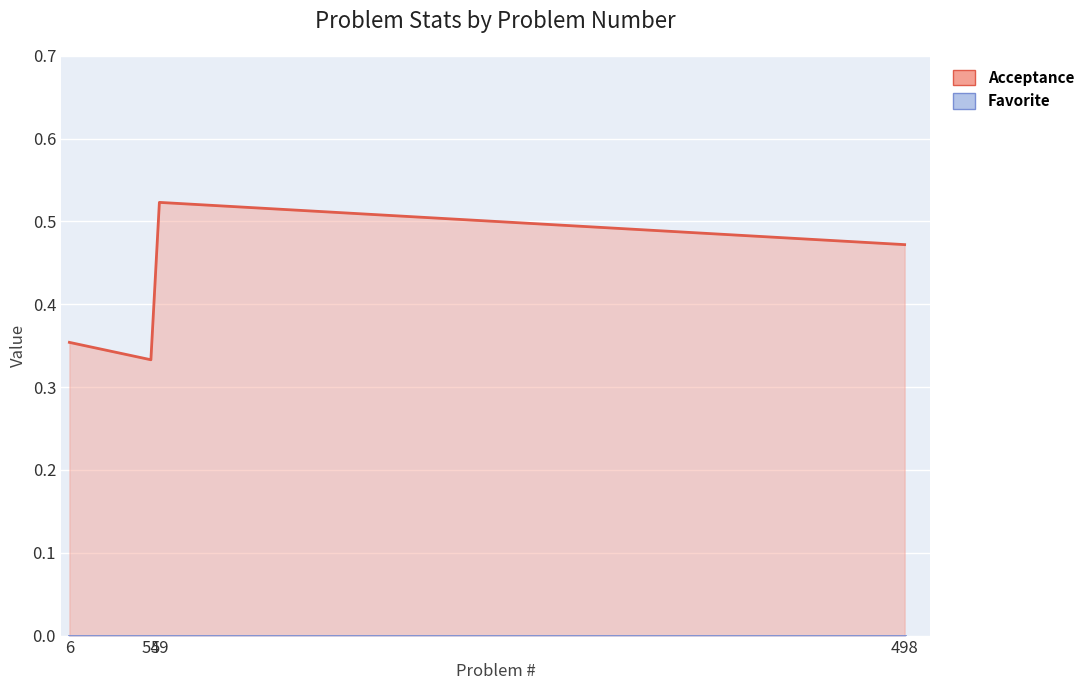

Which category has the lowest value in the Favorite series?

6